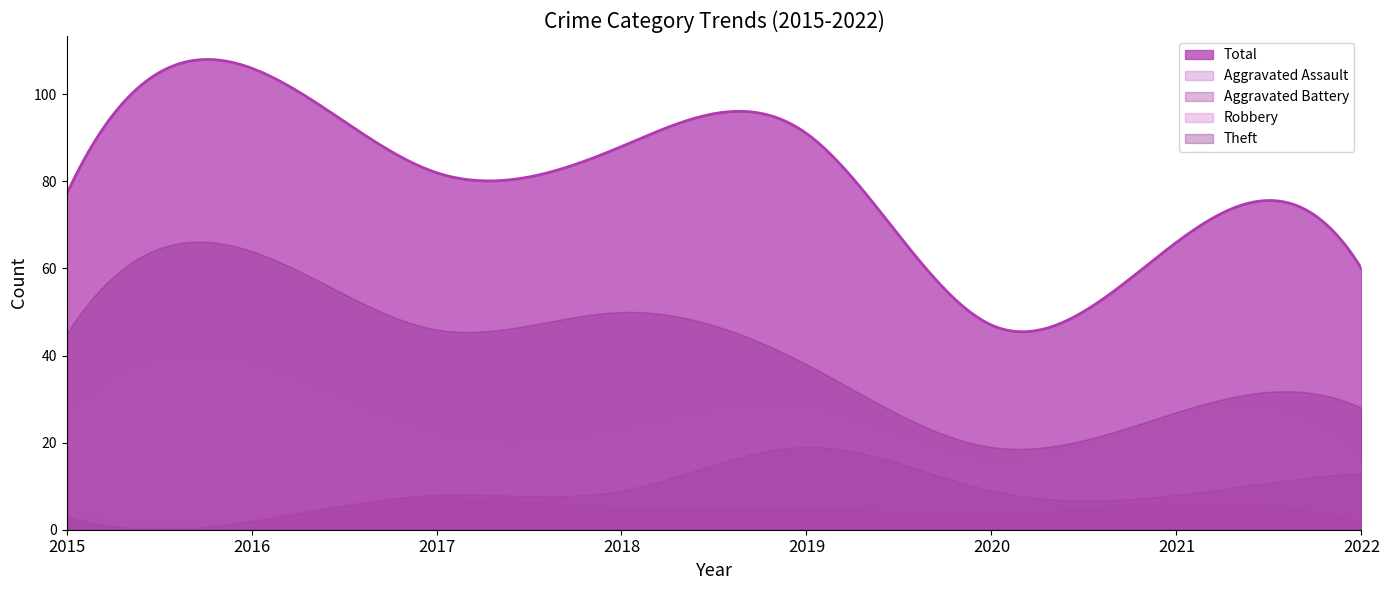

What is the sum of the Aggravated Battery values at 2015 and 2022?

16.0